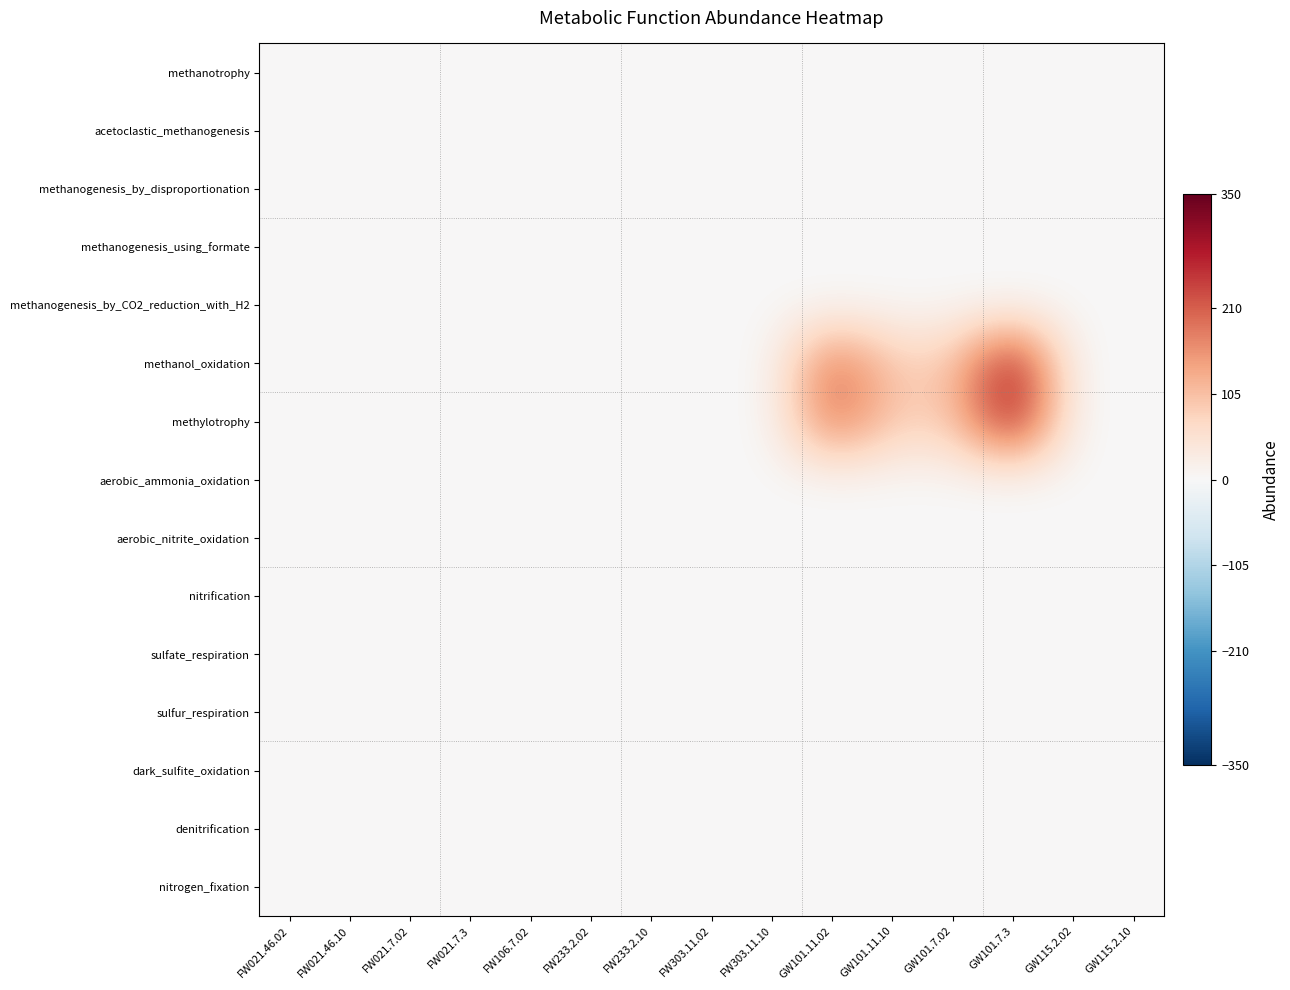

Which series has the largest range (max minus min)?

methanol_oxidation